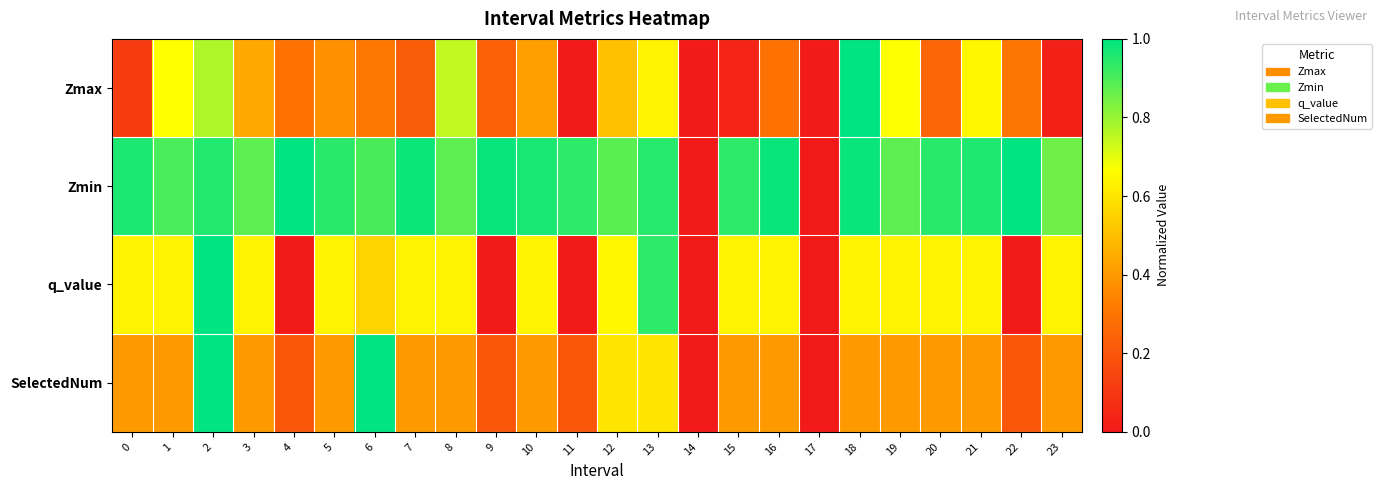

Which has a higher value, 22 or 7?

22